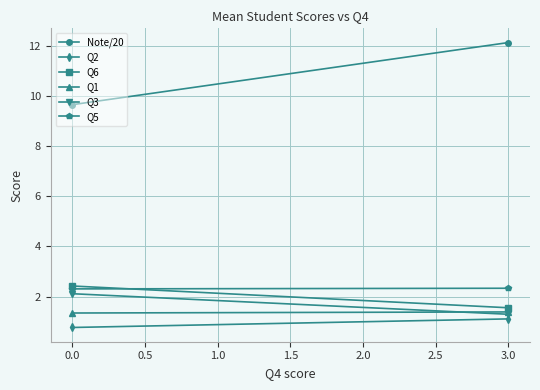

Reading left to right, what are all the values shown in this chart?

Note/20: 9.7	12.1
Q2: 0.8	1.1
Q6: 2.4	1.6
Q1: 1.3	1.4
Q3: 2.1	1.3
Q5: 2.3	2.3